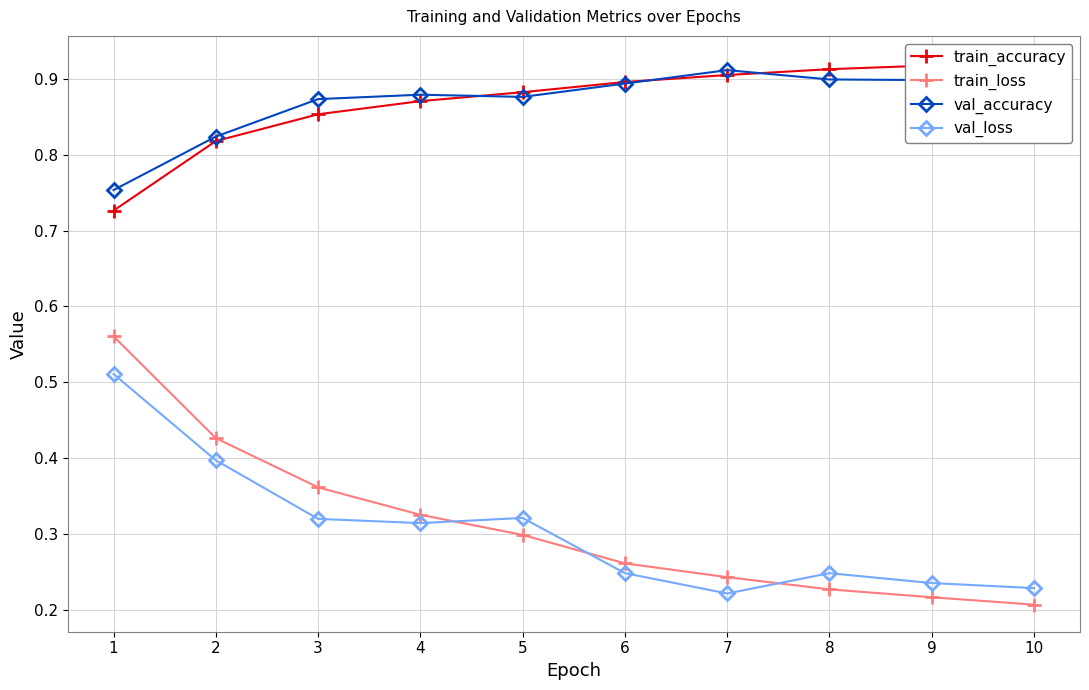

Which has a higher value, 9 or 2?

9